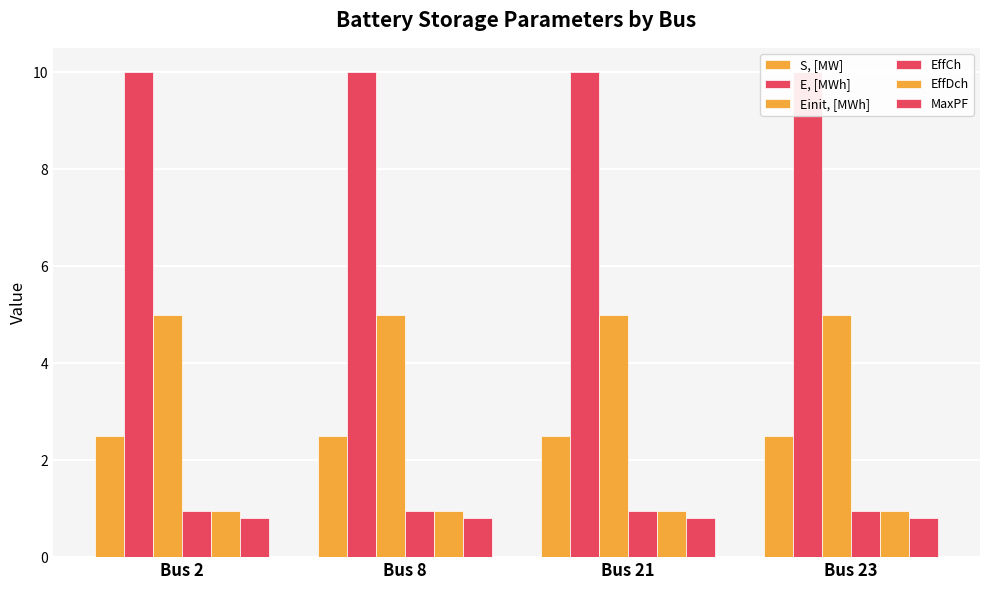

Which series has the widest spread of values?

S, [MW]